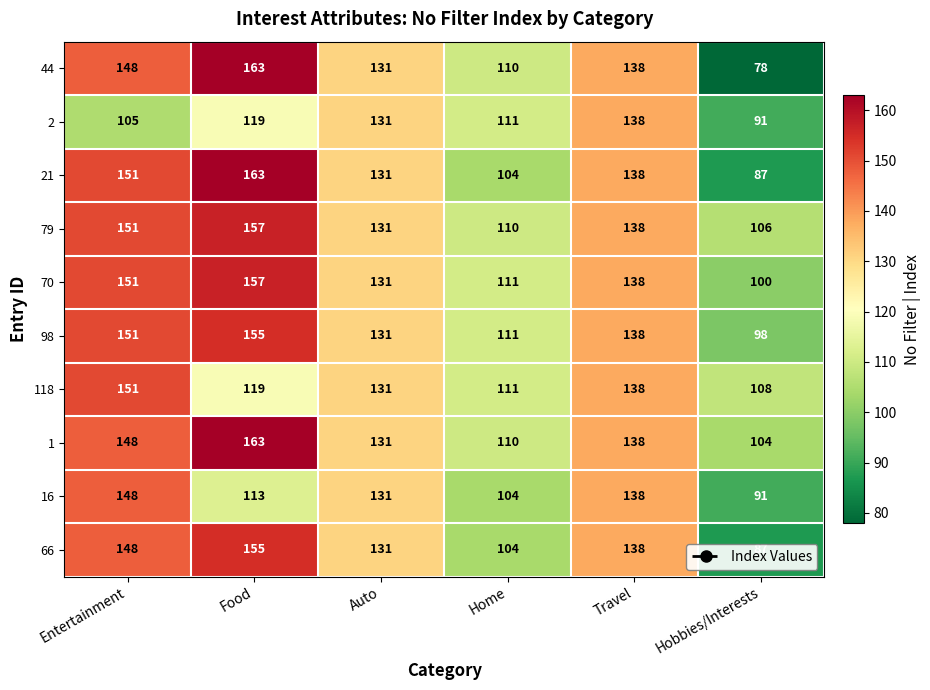

What is the sum of the 79 values at Food and Travel?

295